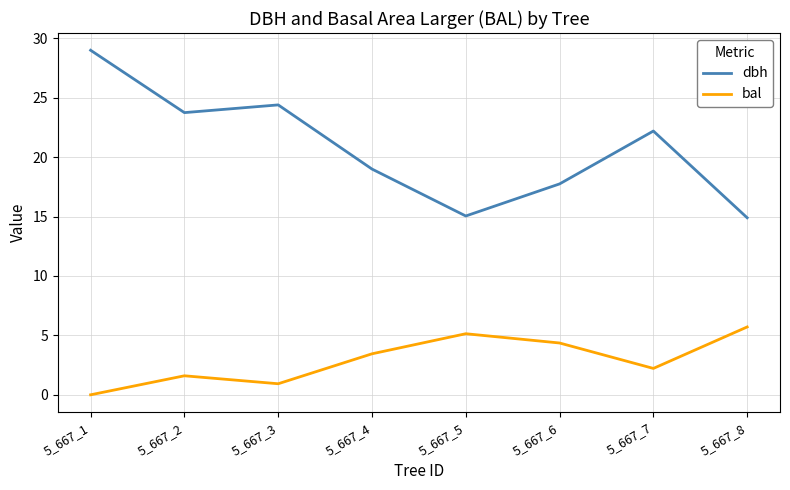

What is the average value of the dbh series?

20.8